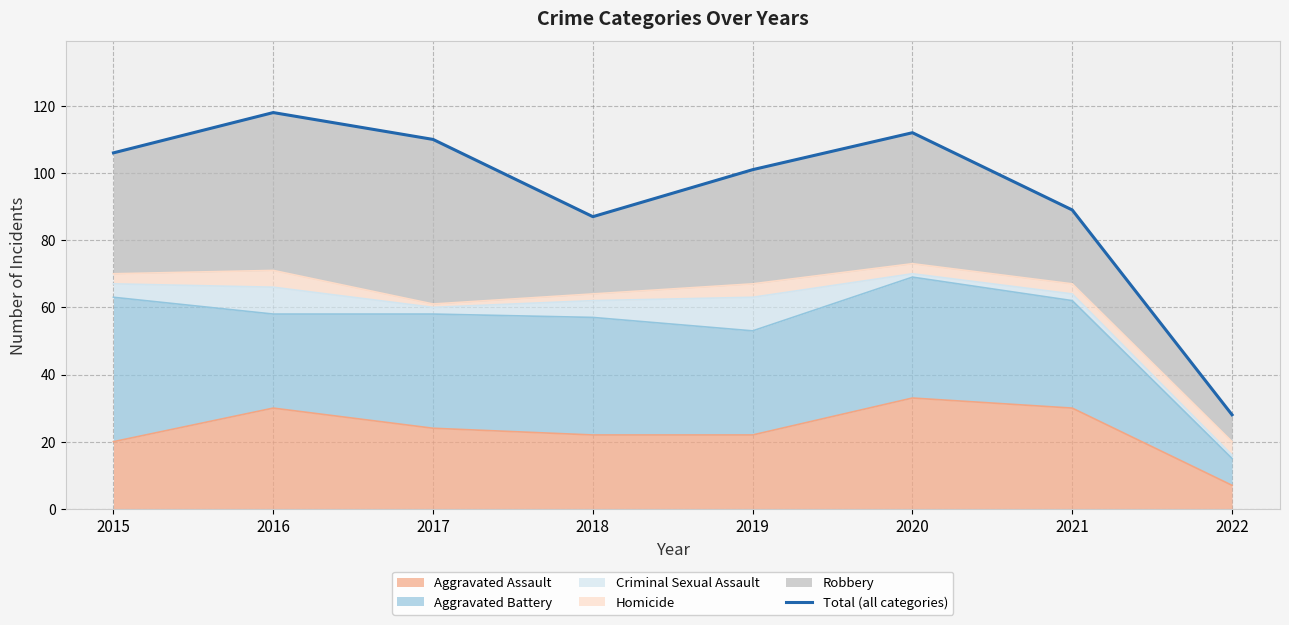

Reading right to left, transcribe all the data shown in this chart.

2022=28	2021=89	2020=112	2019=101	2018=87	2017=110	2016=118	2015=106